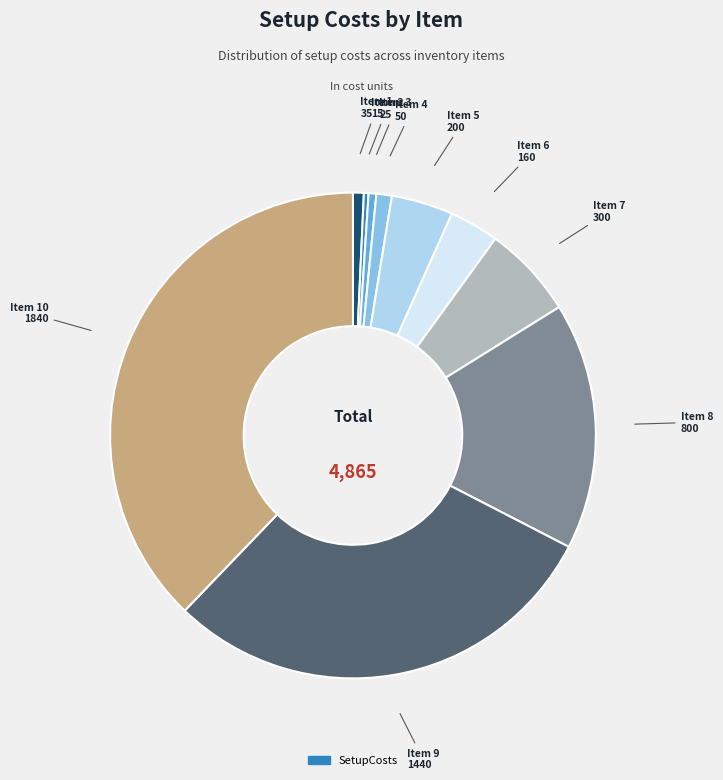

Is there a majority slice in this chart?

No